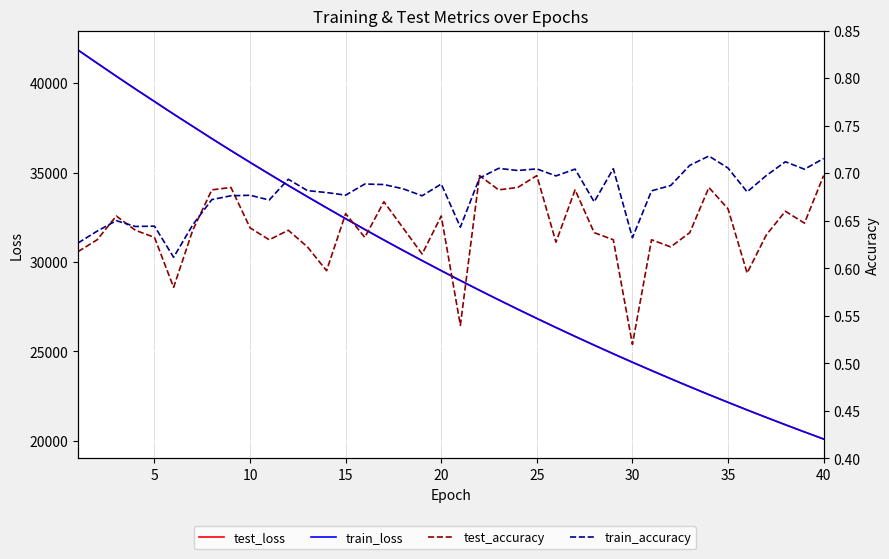

In test_accuracy, how many points are higher than both neighbors (excluding endpoints)?

12